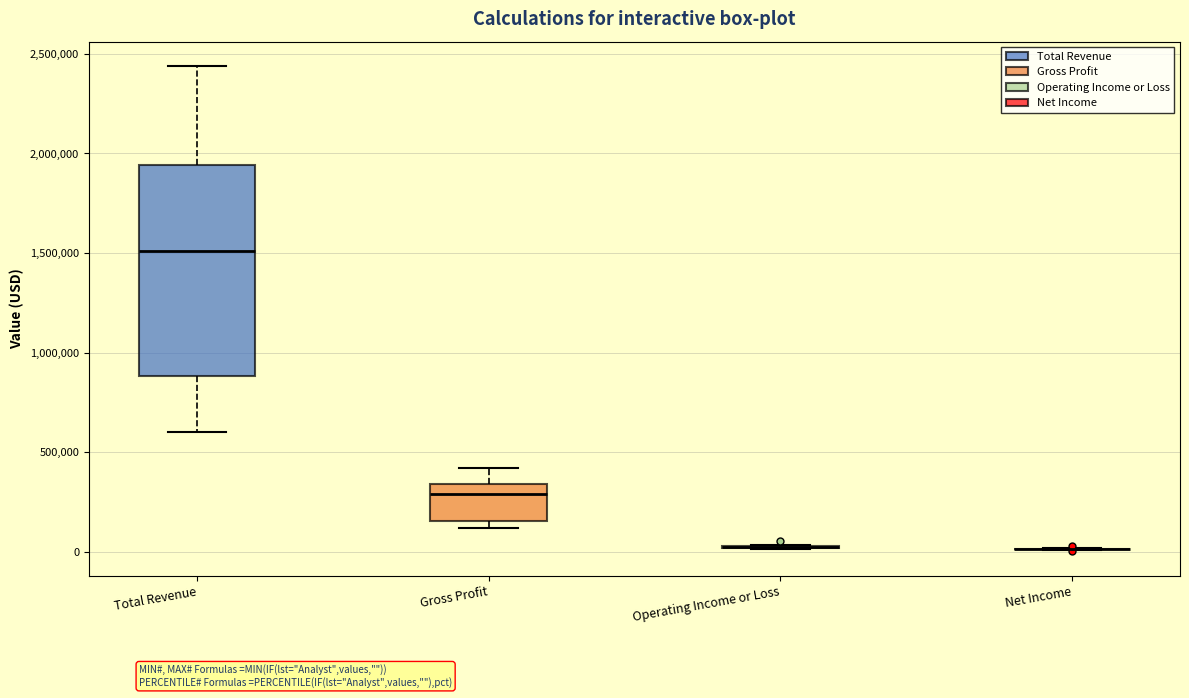

Reading left to right, read every box against the y-axis: the position of its median line, the range the box covers, and the ends of its whiskers. The values are not printed on the chart, so give them approximately, as read against the axis.

Total Revenue: median 1500000, box 900000 to 1950000, whiskers 600000 to 2450000
Gross Profit: median 300000, box 150000 to 350000, whiskers 100000 to 400000
Operating Income or Loss: box collapsed to a line at 0, whiskers 0 to 50000
Net Income: box collapsed to a line at 0, whiskers 0 to 0